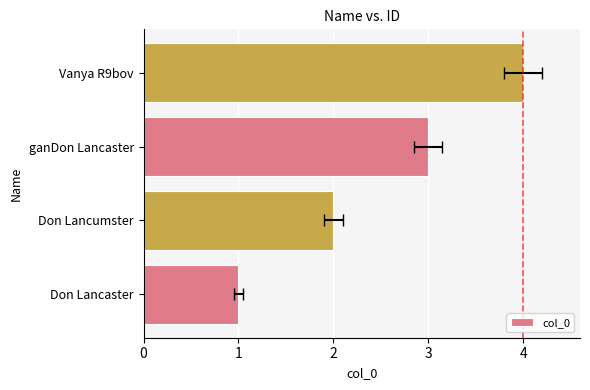

What is the smallest value displayed?

1